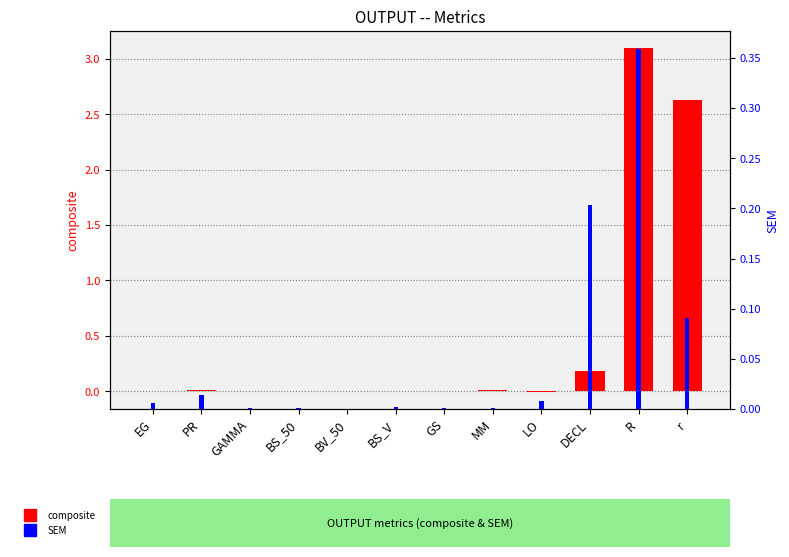

What is the value of the composite bar at the 10th from the left?

0.2